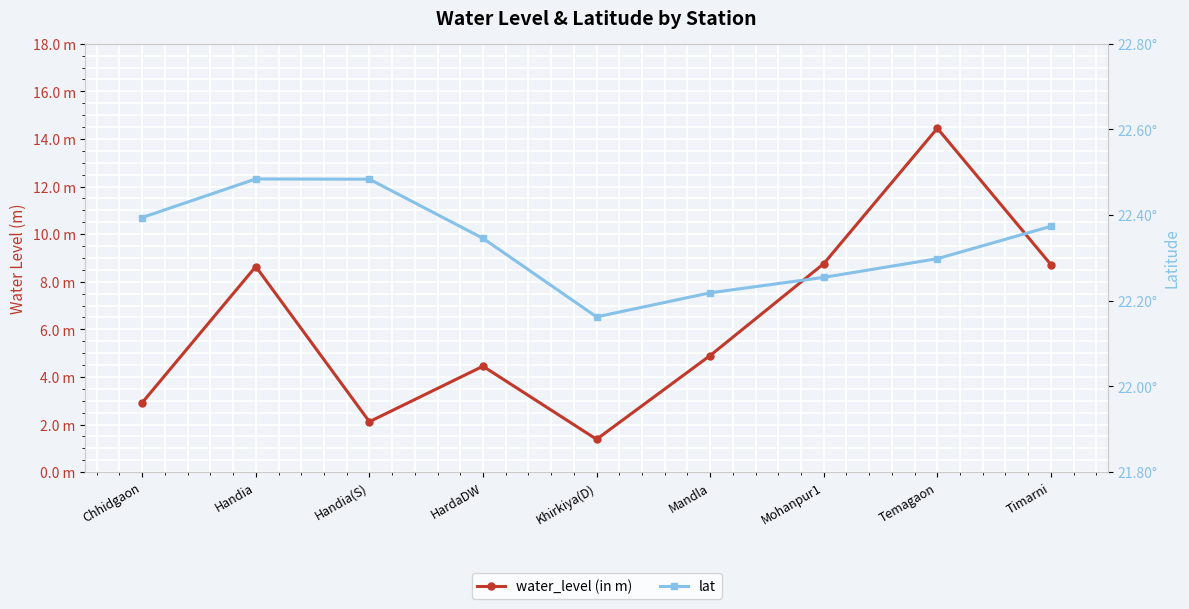

True or false: water_level (in m) and lat cross at least once.

False